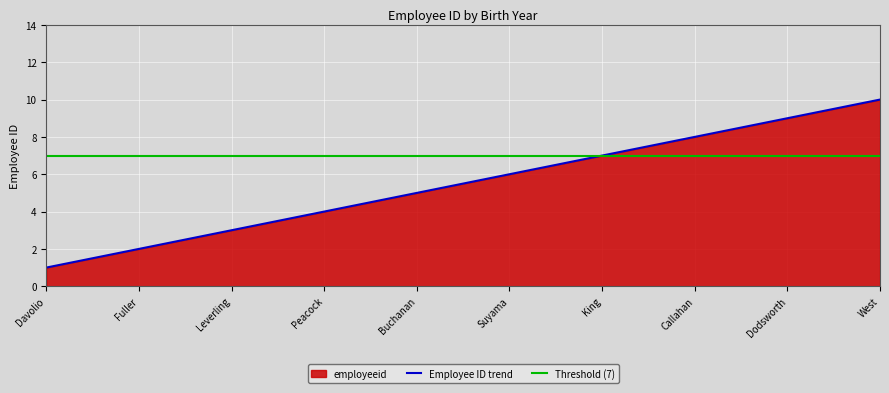

Which category has the highest value in the Employee ID trend series?

West